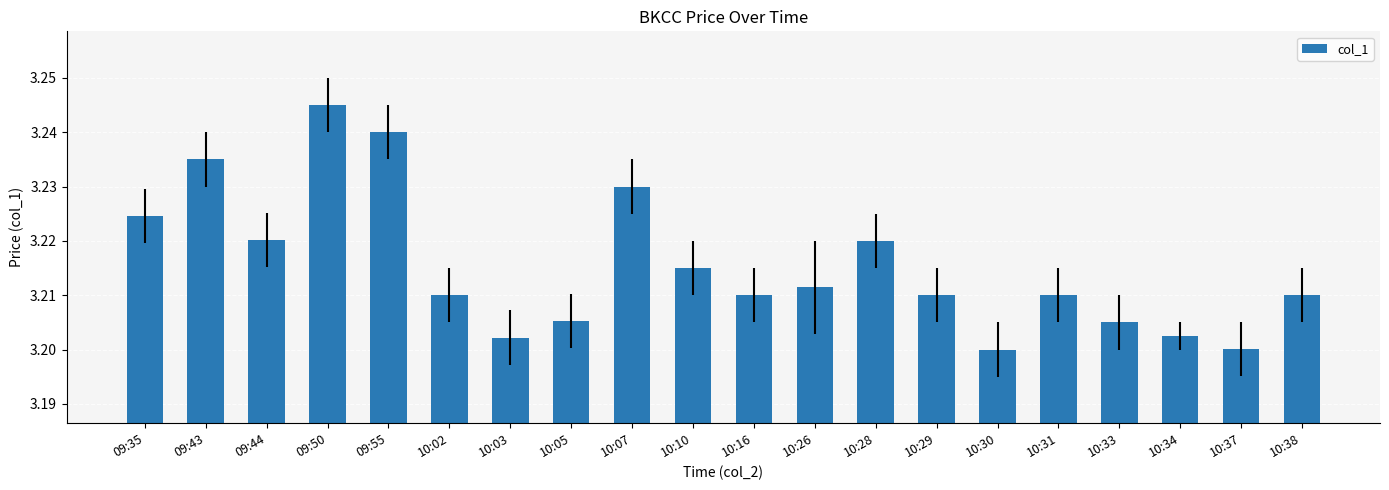

Which has a higher value, 09:35 or 10:16?

09:35